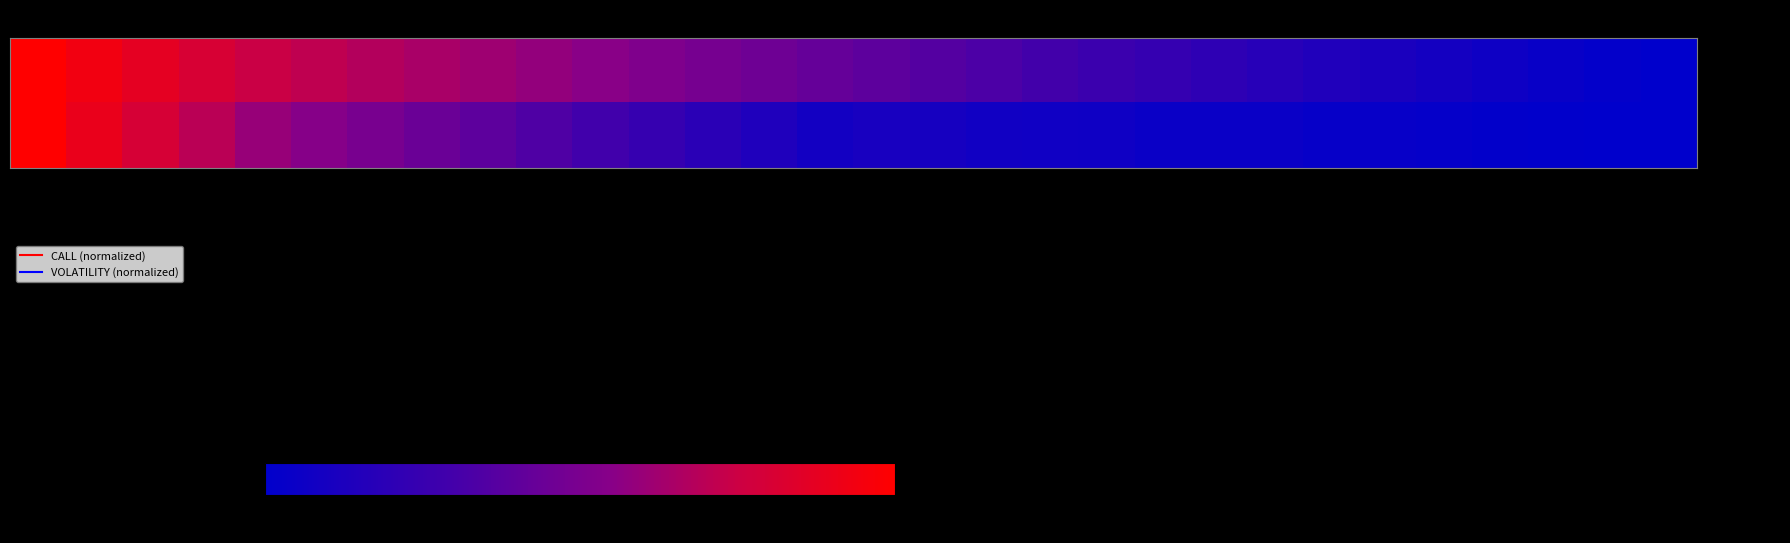

Which series has the largest total across all categories?

CALL